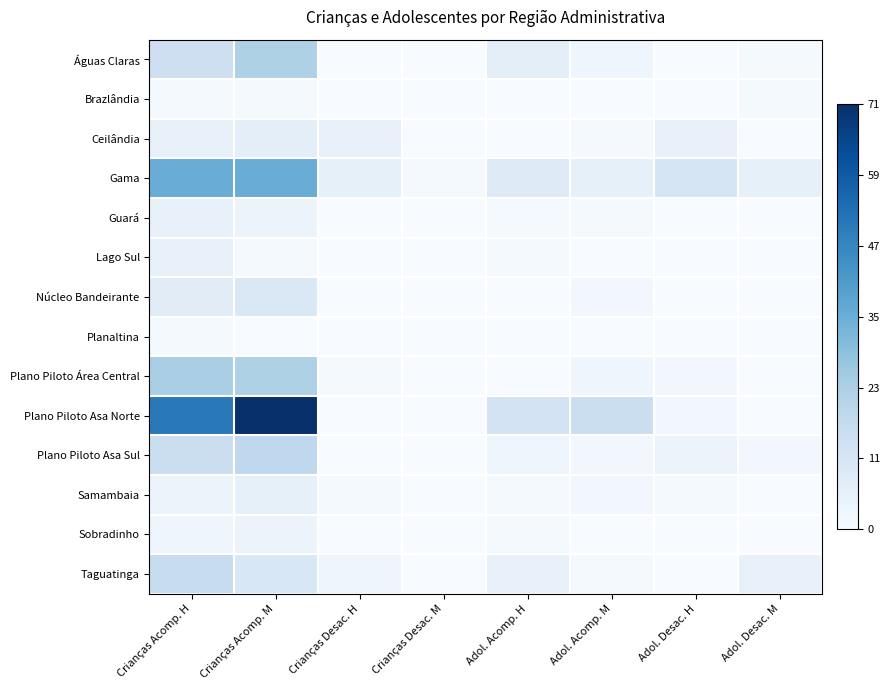

Reading left to right, transcribe all the data shown in this chart.

Águas Claras: Crianças Acomp. H=0.2	Crianças Acomp. M=0.3	Crianças Desac. H=0.0	Crianças Desac. M=0.0	Adol. Acomp. H=0.1	Adol. Acomp. M=0.0	Adol. Desac. H=0.0	Adol. Desac. M=0.0
Brazlândia: Crianças Acomp. H=0.0	Crianças Acomp. M=0.0	Crianças Desac. H=0.0	Crianças Desac. M=0.0	Adol. Acomp. H=0.0	Adol. Acomp. M=0.0	Adol. Desac. H=0.0	Adol. Desac. M=0.0
Ceilândia: Crianças Acomp. H=0.1	Crianças Acomp. M=0.1	Crianças Desac. H=0.1	Crianças Desac. M=0.0	Adol. Acomp. H=0.0	Adol. Acomp. M=0.0	Adol. Desac. H=0.1	Adol. Desac. M=0.0
Gama: Crianças Acomp. H=0.5	Crianças Acomp. M=0.5	Crianças Desac. H=0.1	Crianças Desac. M=0.0	Adol. Acomp. H=0.1	Adol. Acomp. M=0.1	Adol. Desac. H=0.2	Adol. Desac. M=0.1
Guará: Crianças Acomp. H=0.1	Crianças Acomp. M=0.1	Crianças Desac. H=0.0	Crianças Desac. M=0.0	Adol. Acomp. H=0.0	Adol. Acomp. M=0.0	Adol. Desac. H=0.0	Adol. Desac. M=0.0
Lago Sul: Crianças Acomp. H=0.1	Crianças Acomp. M=0.0	Crianças Desac. H=0.0	Crianças Desac. M=0.0	Adol. Acomp. H=0.0	Adol. Acomp. M=0.0	Adol. Desac. H=0.0	Adol. Desac. M=0.0
Núcleo Bandeirante: Crianças Acomp. H=0.1	Crianças Acomp. M=0.1	Crianças Desac. H=0.0	Crianças Desac. M=0.0	Adol. Acomp. H=0.0	Adol. Acomp. M=0.0	Adol. Desac. H=0.0	Adol. Desac. M=0.0
Planaltina: Crianças Acomp. H=0.0	Crianças Acomp. M=0.0	Crianças Desac. H=0.0	Crianças Desac. M=0.0	Adol. Acomp. H=0.0	Adol. Acomp. M=0.0	Adol. Desac. H=0.0	Adol. Desac. M=0.0
Plano Piloto Área Central: Crianças Acomp. H=0.3	Crianças Acomp. M=0.3	Crianças Desac. H=0.0	Crianças Desac. M=0.0	Adol. Acomp. H=0.0	Adol. Acomp. M=0.0	Adol. Desac. H=0.0	Adol. Desac. M=0.0
Plano Piloto Asa Norte: Crianças Acomp. H=0.7	Crianças Acomp. M=1.0	Crianças Desac. H=0.0	Crianças Desac. M=0.0	Adol. Acomp. H=0.2	Adol. Acomp. M=0.2	Adol. Desac. H=0.0	Adol. Desac. M=0.0
Plano Piloto Asa Sul: Crianças Acomp. H=0.2	Crianças Acomp. M=0.3	Crianças Desac. H=0.0	Crianças Desac. M=0.0	Adol. Acomp. H=0.0	Adol. Acomp. M=0.0	Adol. Desac. H=0.1	Adol. Desac. M=0.0
Samambaia: Crianças Acomp. H=0.1	Crianças Acomp. M=0.1	Crianças Desac. H=0.0	Crianças Desac. M=0.0	Adol. Acomp. H=0.0	Adol. Acomp. M=0.0	Adol. Desac. H=0.0	Adol. Desac. M=0.0
Sobradinho: Crianças Acomp. H=0.0	Crianças Acomp. M=0.1	Crianças Desac. H=0.0	Crianças Desac. M=0.0	Adol. Acomp. H=0.0	Adol. Acomp. M=0.0	Adol. Desac. H=0.0	Adol. Desac. M=0.0
Taguatinga: Crianças Acomp. H=0.2	Crianças Acomp. M=0.2	Crianças Desac. H=0.0	Crianças Desac. M=0.0	Adol. Acomp. H=0.1	Adol. Acomp. M=0.0	Adol. Desac. H=0.0	Adol. Desac. M=0.1